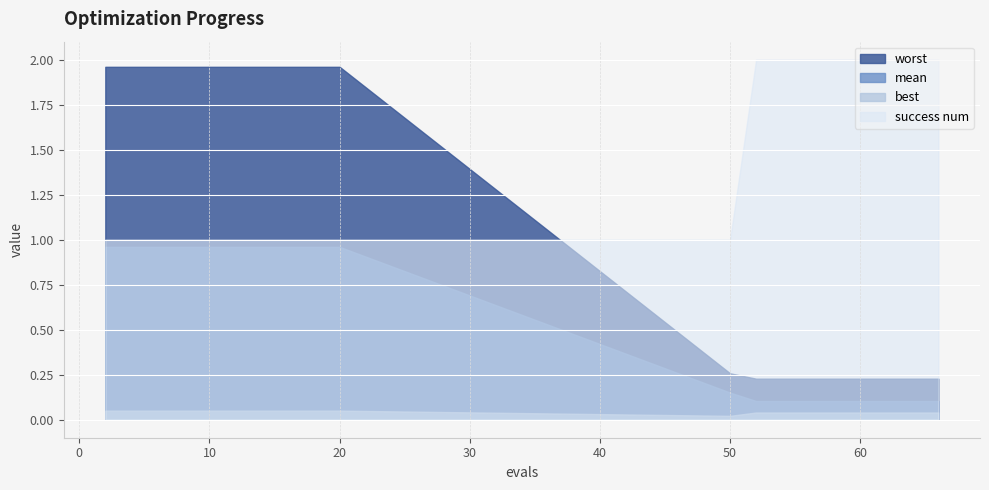

At which category is the sum across all series the highest?

2